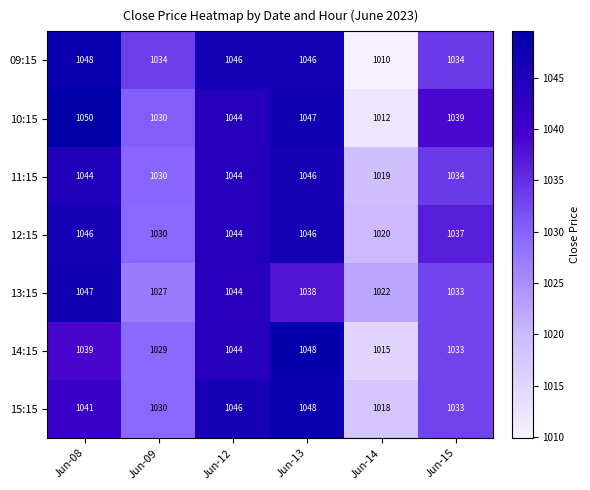

Count the number of categories in the chart.

6